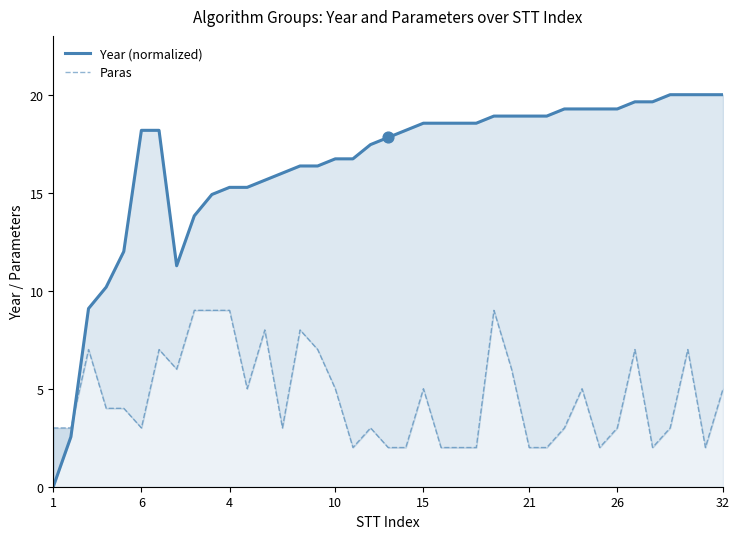

Is the value of Year (normalized) at 11 greater than the value of Paras at 15?

Yes